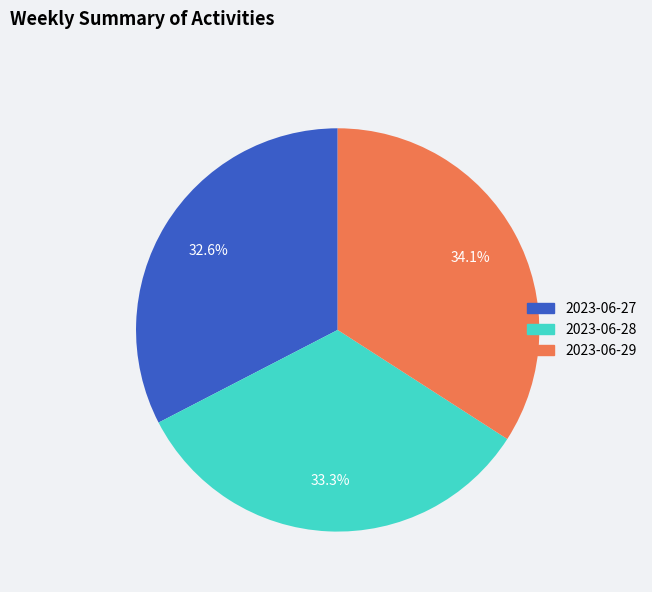

The 2023-06-28 slice represents 42% of the pie. True or false?

False